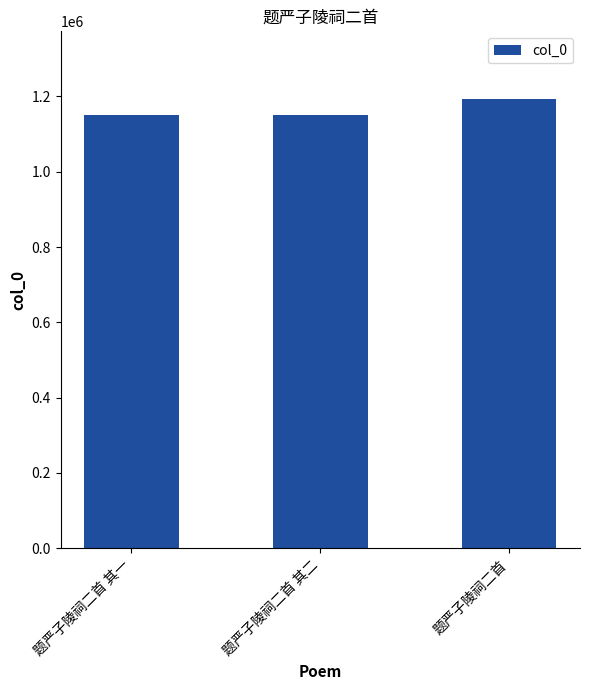

Does the chart contain any negative values?

No